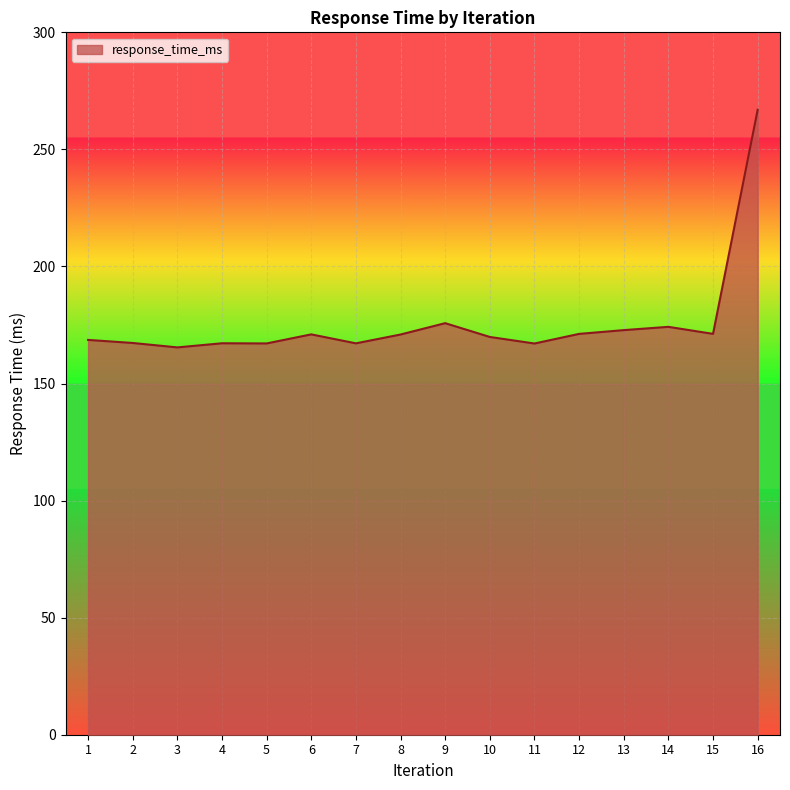

Does the chart display data point markers on the line(s)?

No